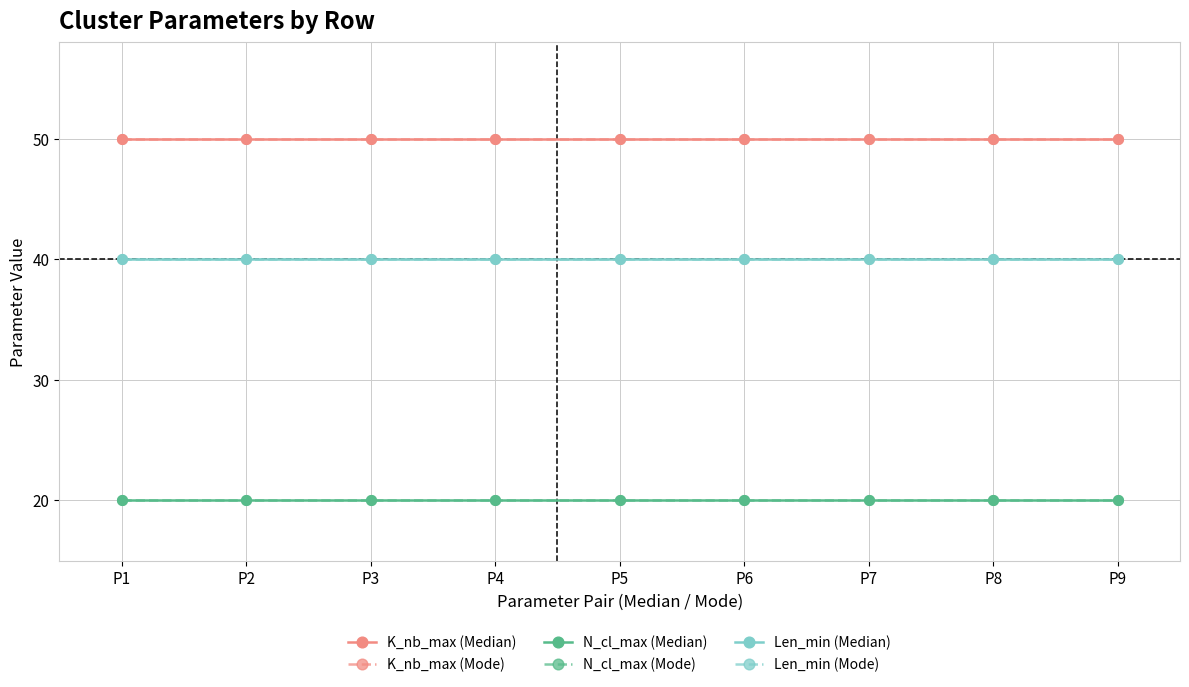

Reading left to right, what are all the values shown in this chart?

K_nb_max (Median): 50	50	50	50	50	50	50	50	50
K_nb_max (Mode): 50	50	50	50	50	50	50	50	50
N_cl_max (Median): 20	20	20	20	20	20	20	20	20
N_cl_max (Mode): 20	20	20	20	20	20	20	20	20
Len_min (Median): 40	40	40	40	40	40	40	40	40
Len_min (Mode): 40	40	40	40	40	40	40	40	40